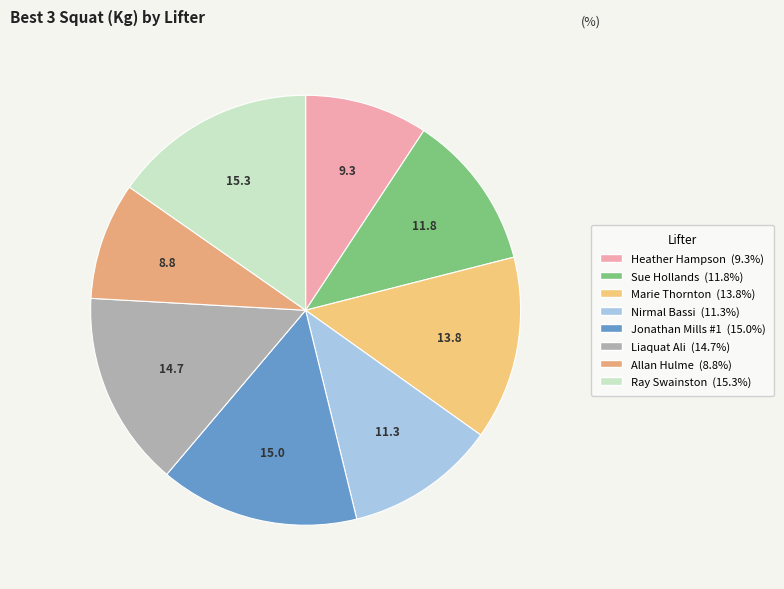

To the nearest percent, what percentage of the pie is Jonathan Mills #1?

15%